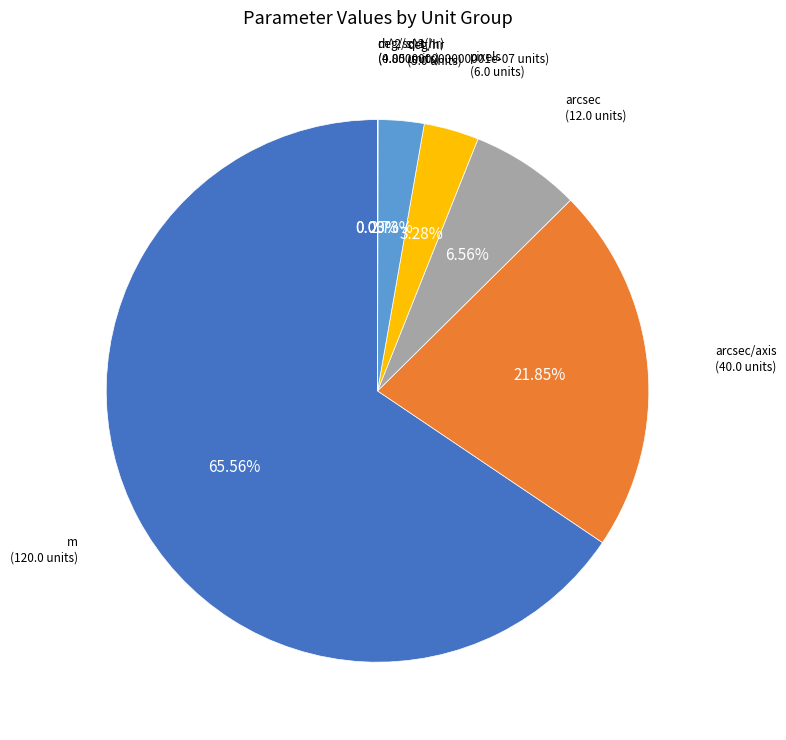

Which category has the biggest portion of the pie?

m